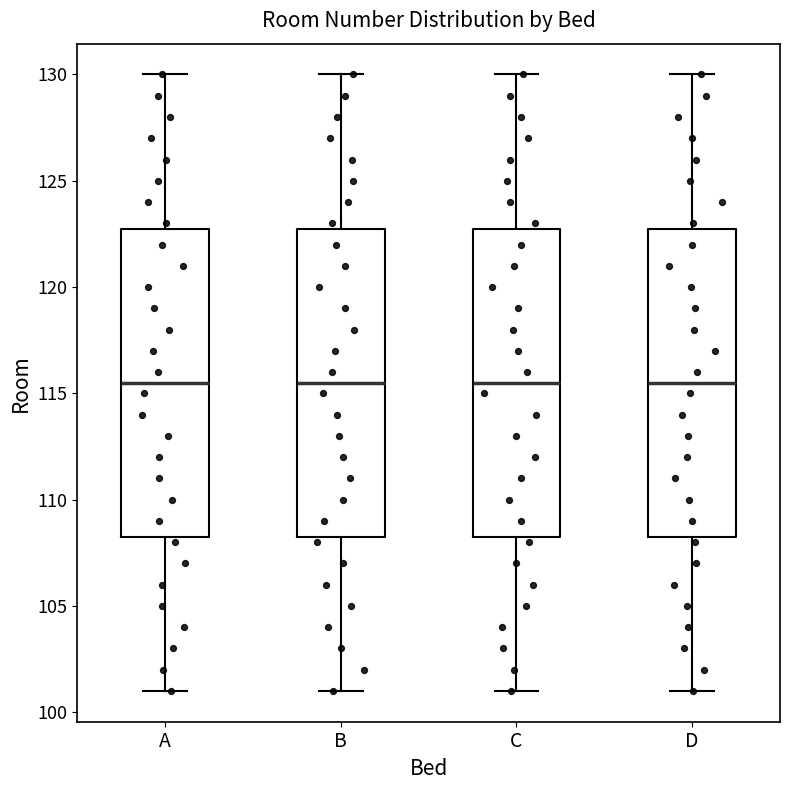

Where does the upper whisker of the box for A end on the y-axis? The values are not printed on the chart, so give them approximately, as read against the axis.

130.0